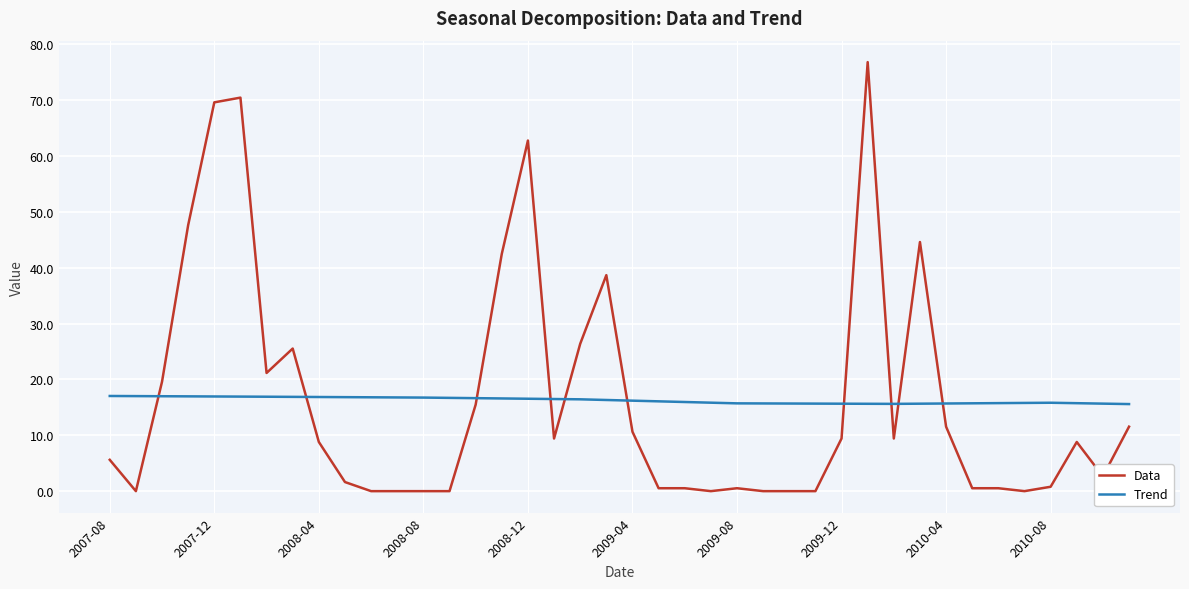

Which series has the largest range (max minus min)?

Data